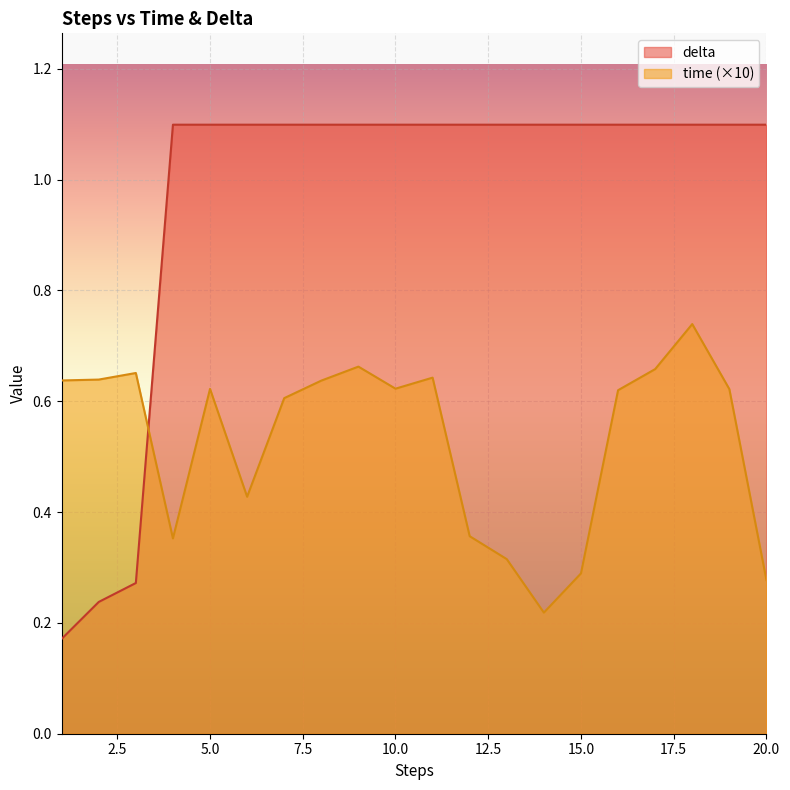

Count the number of data series in this chart.

2